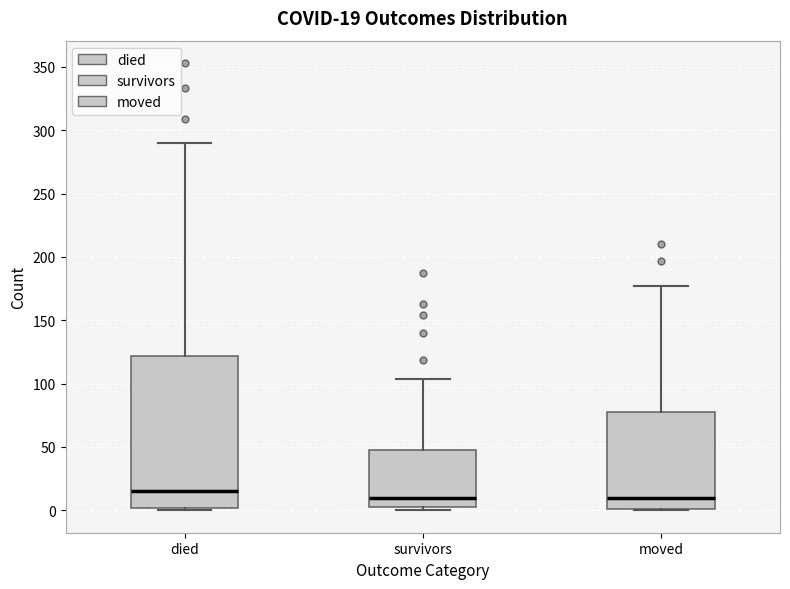

Which box is the tallest, from its lower edge to its upper edge?

died